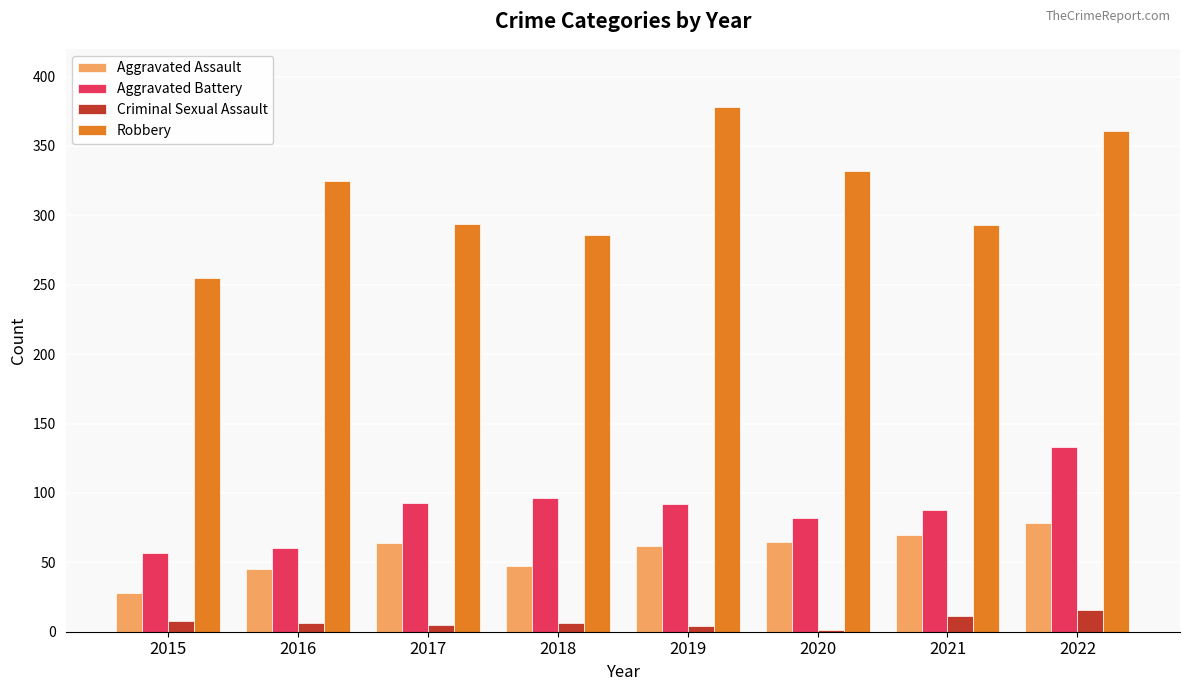

Is the value of Aggravated Assault at 2022 greater than the value of Criminal Sexual Assault at 2022?

Yes